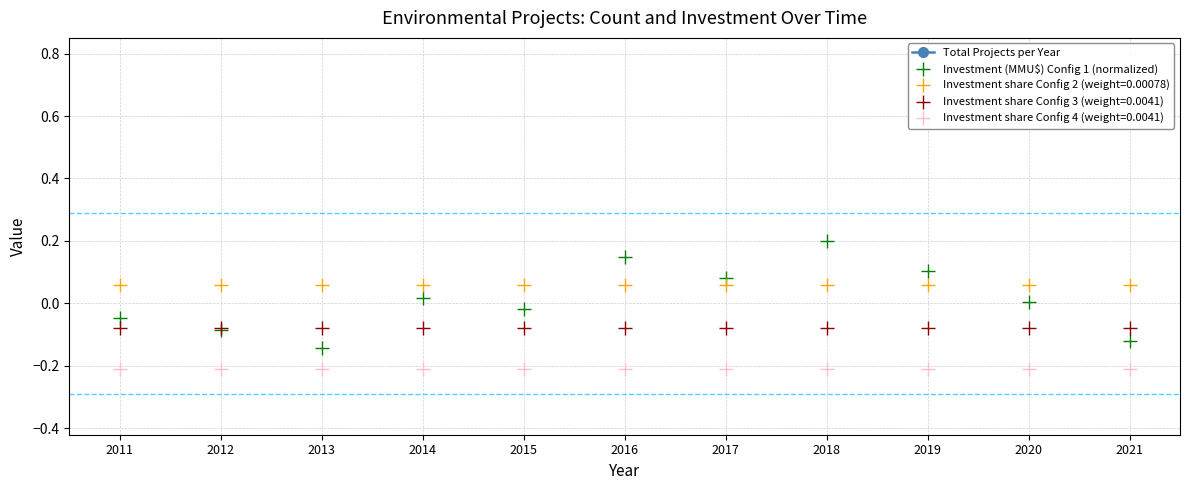

What is the difference between the Total Projects per Year values at 2012 and 2017?

5.0